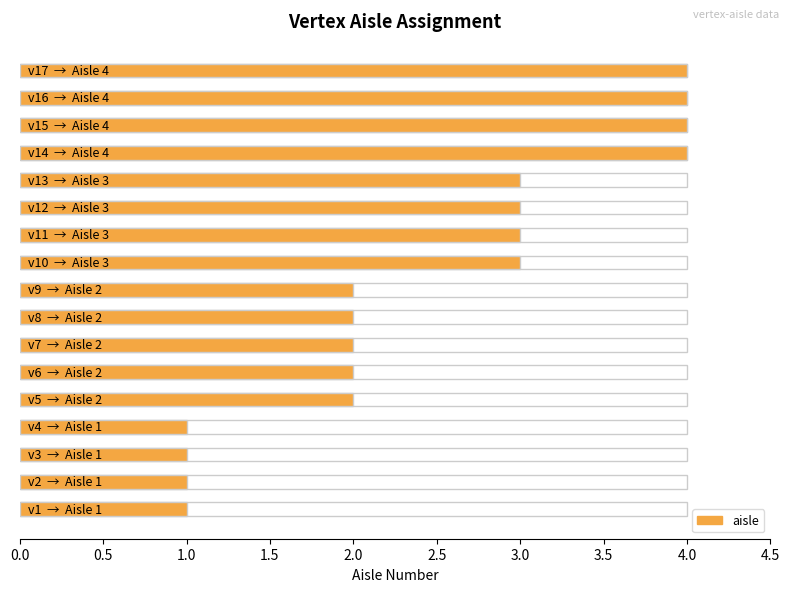

Which category has the highest value across all series?

v14